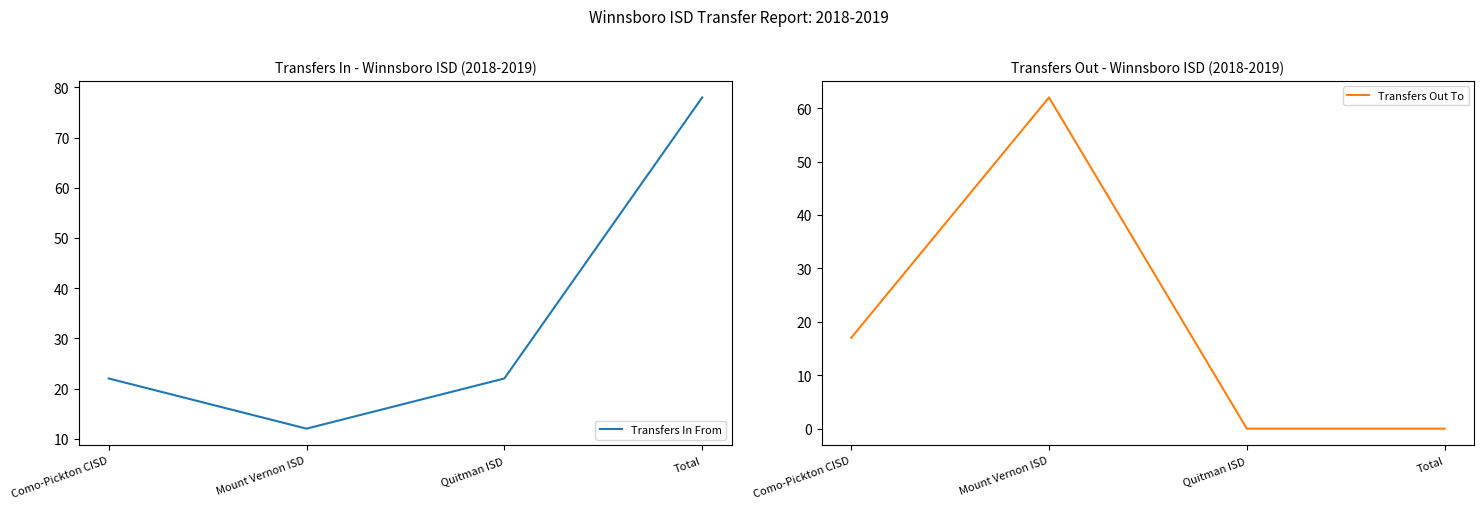

Is it true that Transfers Out To equals -21 at Total?

False